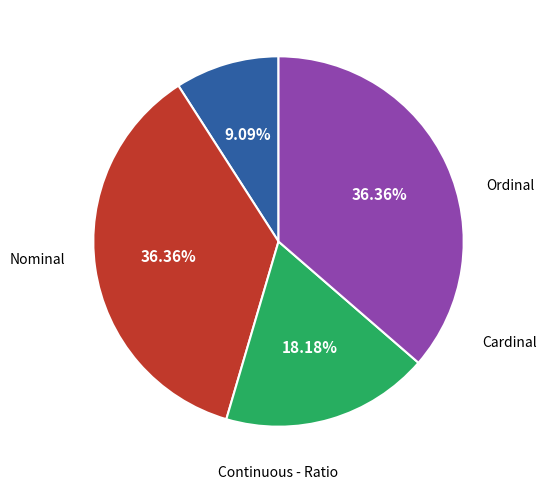

True or false: Continuous - Ratio accounts for 10% of the total.

False